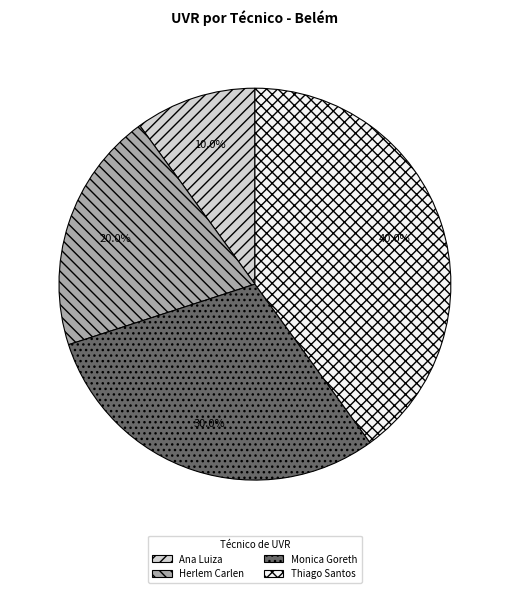

Is there a majority slice in this chart?

No